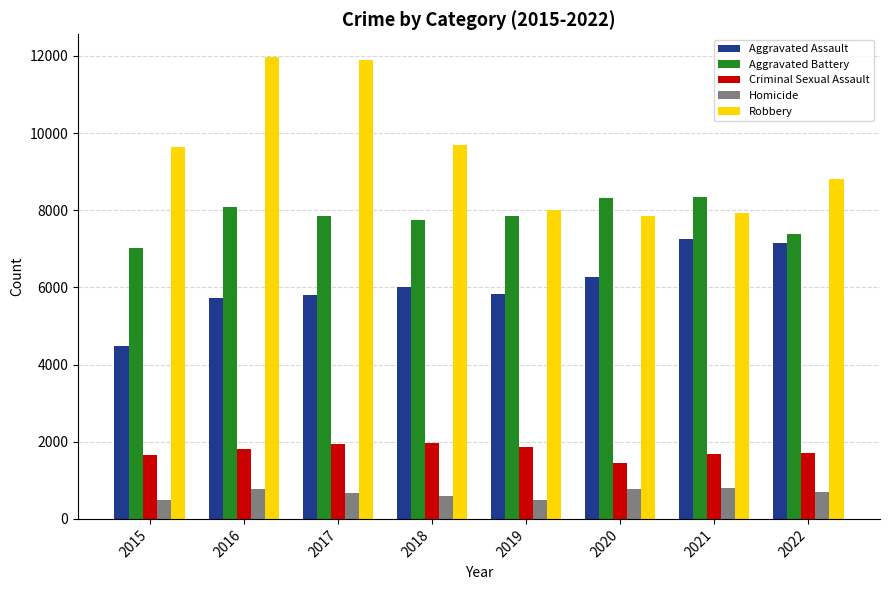

Between 2020 and 2021, which series saw the biggest shift?

Aggravated Assault